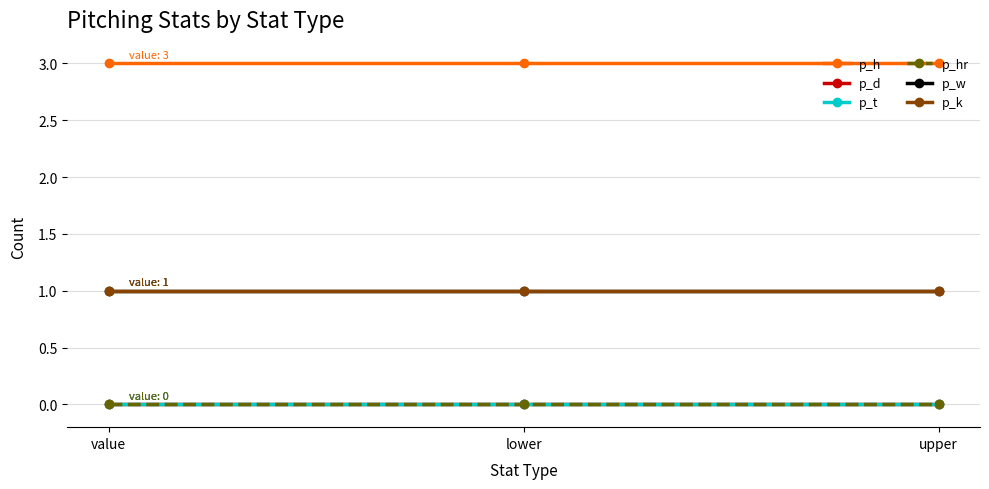

Reading left to right, list all the values displayed in this chart.

p_h: value=3	lower=3	upper=3
p_d: value=0	lower=0	upper=0
p_t: value=0	lower=0	upper=0
p_hr: value=0	lower=0	upper=0
p_w: value=1	lower=1	upper=1
p_k: value=1	lower=1	upper=1